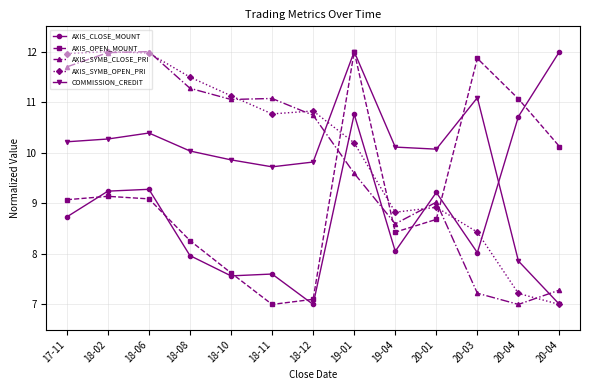

What is the label of the 3rd point from the right?

20-03